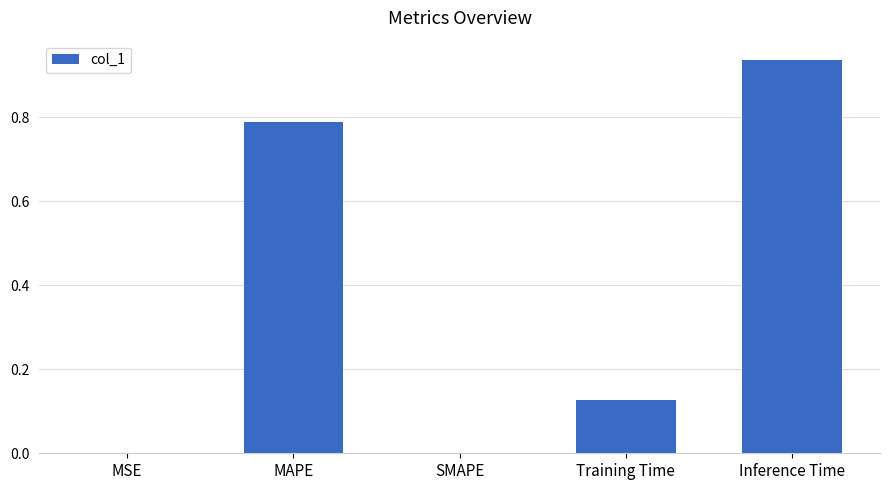

What is the sum of all values?

1.9